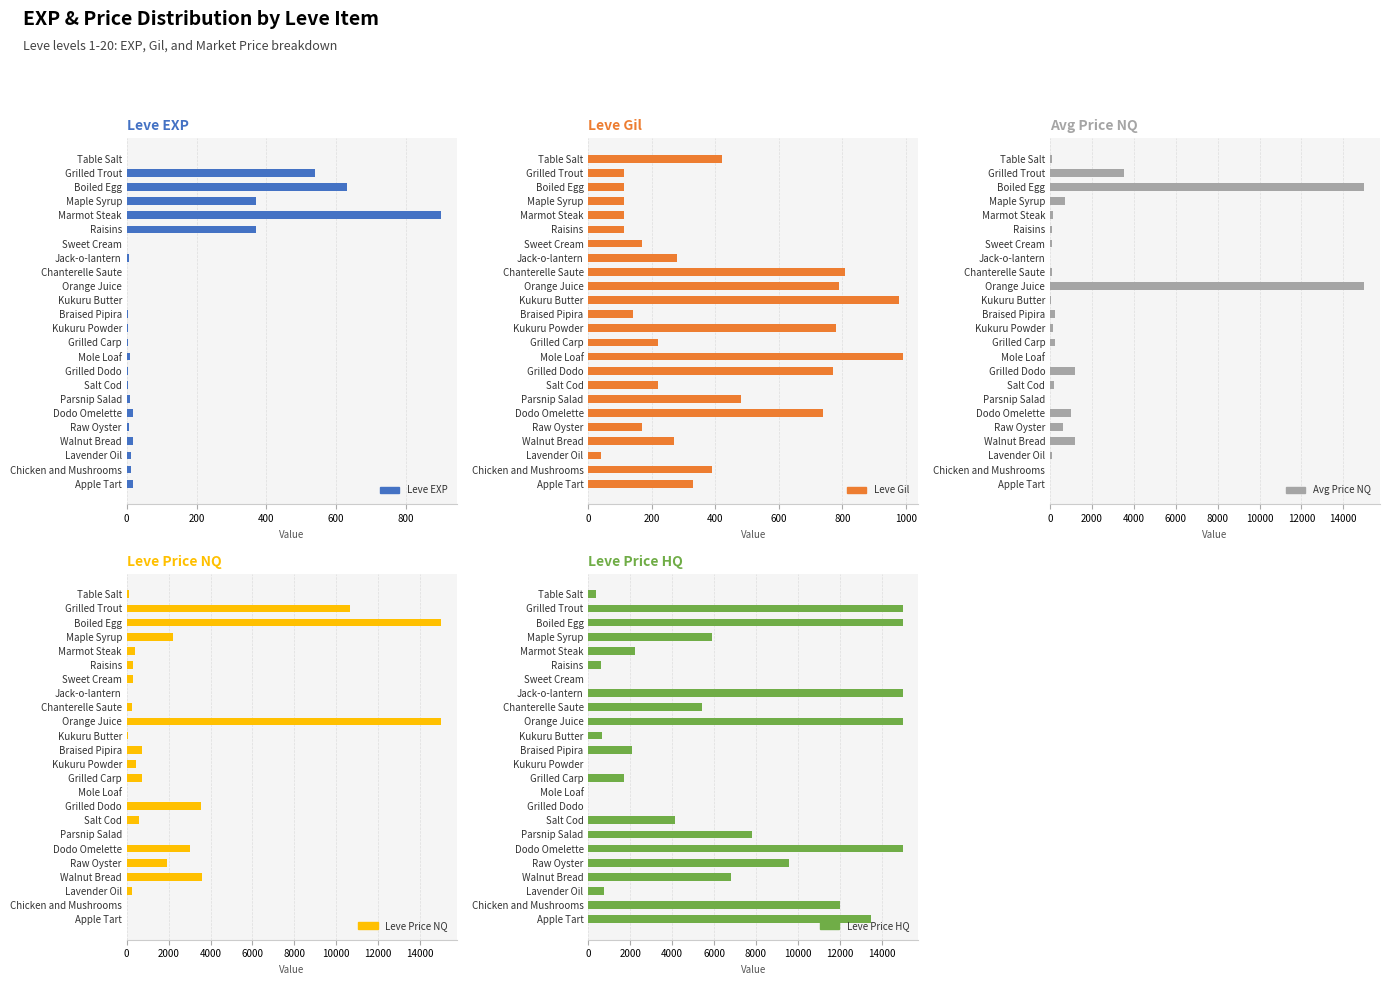

Reading left to right, extract all data points from this chart.

Leve EXP: 1.0	540.0	630.0	370.0	900.0	370.0	1.0	6.0	1.0	2.0	1.0	3.0	3.0	3.0	9.0	4.0	3.0	10.0	17.0	7.0	19.0	13.0	11.0	18.0
Leve Gil: 420.0	112.0	112.0	112.0	113.0	112.0	170.0	280.0	810.0	790.0	980.0	140.0	780.0	220.0	990.0	770.0	220.0	480.0	740.0	170.0	270.0	40.0	390.0	330.0
Avg Price NQ: 84.6	3547.6	15000.0	735.7	124.2	100.0	93.2	0.0	88.4	15000.0	27.8	246.2	150.6	250.0	0.0	1175.1	196.3	0.0	1000.0	633.3	1200.0	76.7	0.0	0.0
Leve Price NQ: 90.8	10642.8	15000.0	2207.1	372.6	300.0	279.8	0.0	265.2	15000.0	83.4	738.6	451.9	750.0	0.0	3525.3	588.9	0.0	3000.0	1900.0	3600.0	230.0	0.0	0.0
Leve Price HQ: 360.0	15000.0	15000.0	5901.0	2220.6	600.0	0.0	15000.0	5400.0	15000.0	649.5	2101.0	0.0	1679.4	0.0	0.0	4124.2	7802.0	15000.0	9599.5	6802.0	726.5	12000.0	13485.0